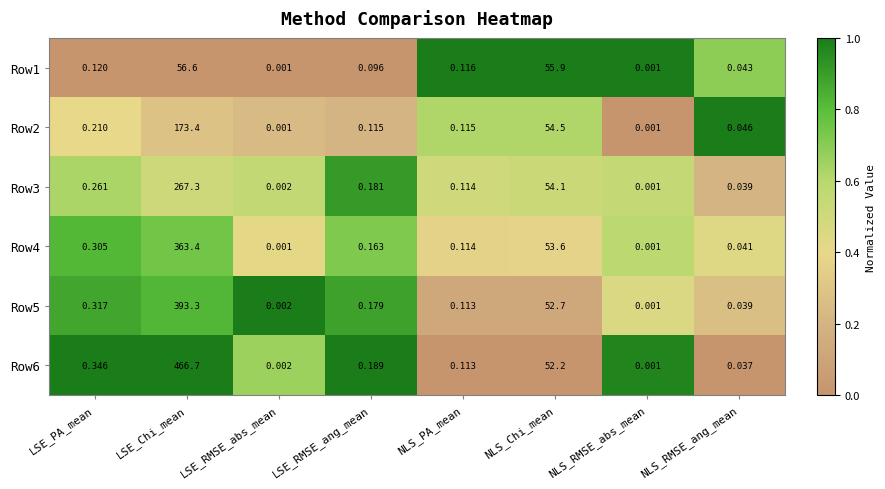

Which category has the lowest value in the Row5 series?

NLS_RMSE_abs_mean